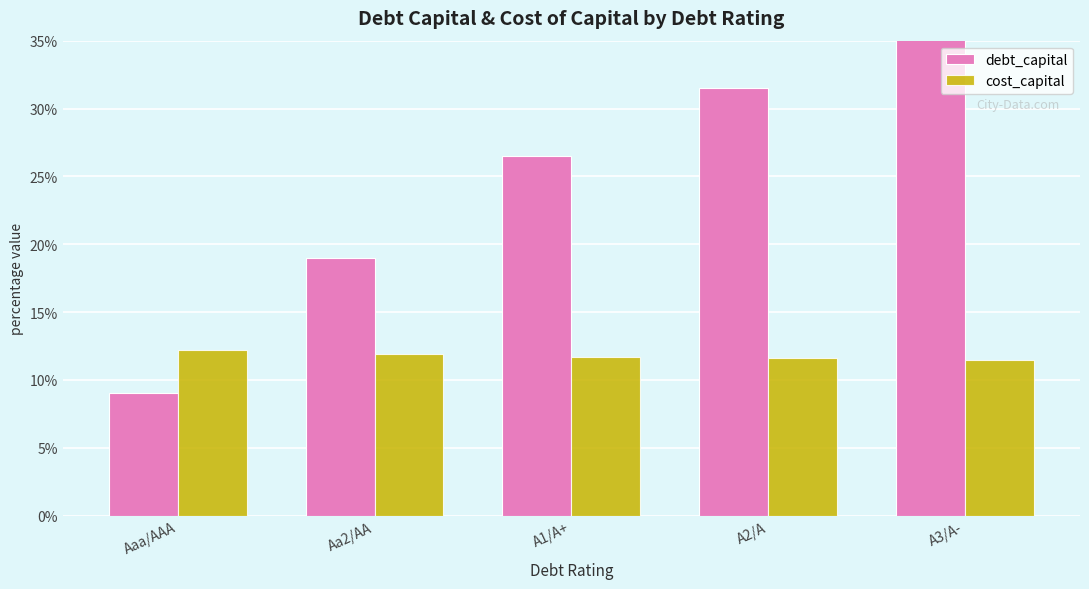

What is the difference between the debt_capital values at Aa2/AA and A3/A-?

18.0